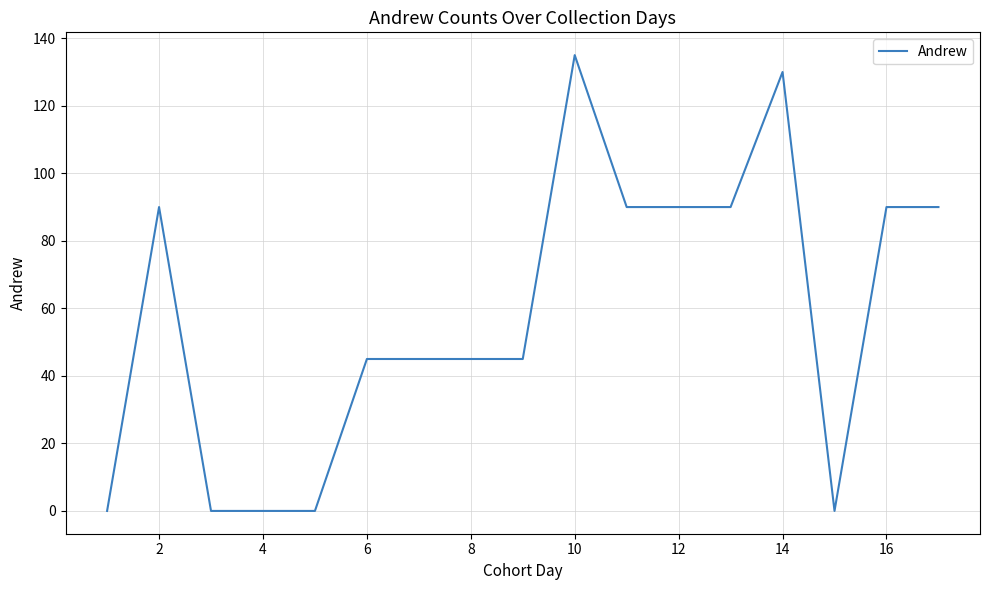

What is the maximum value shown in the chart?

135